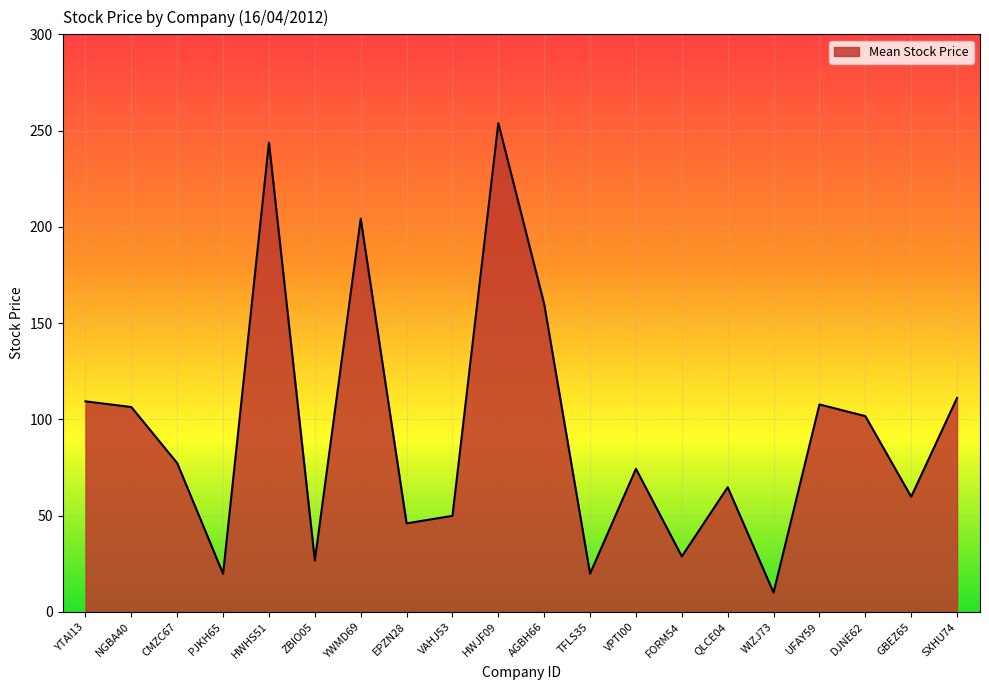

The value at YTAI13 is 189.0. True or false?

False